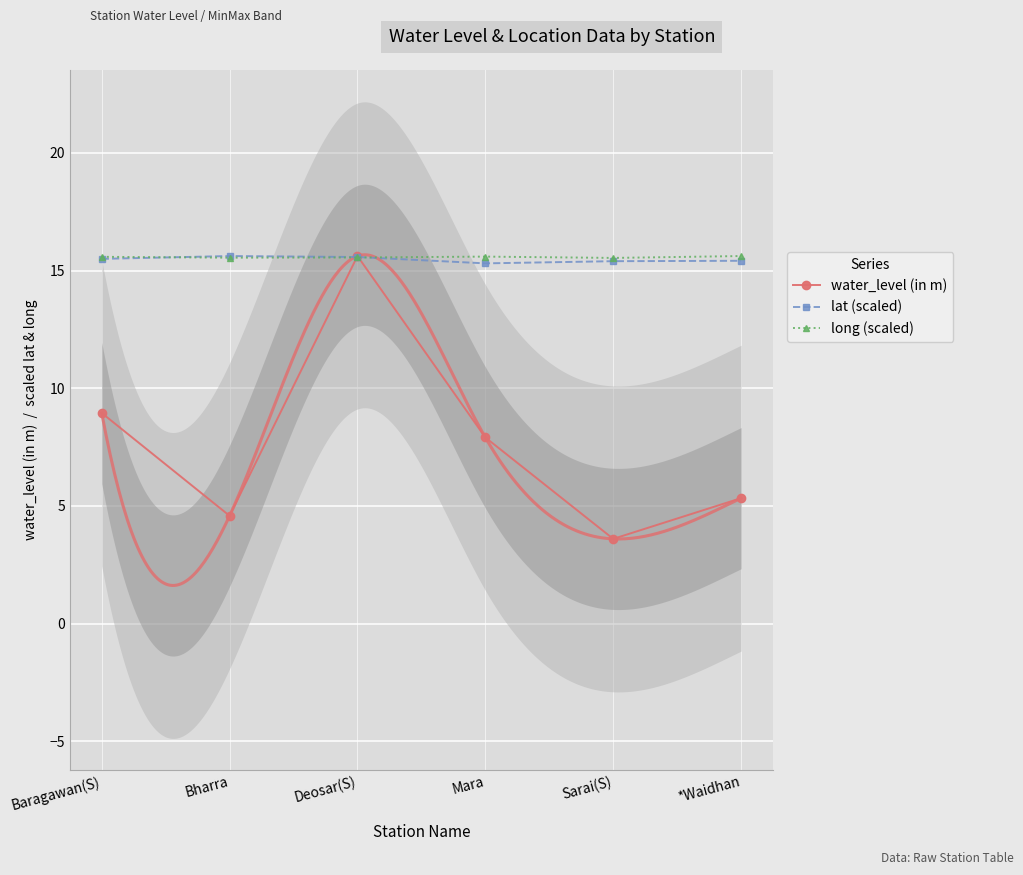

The value of lat (scaled) at Mara is 22.7. True or false?

False